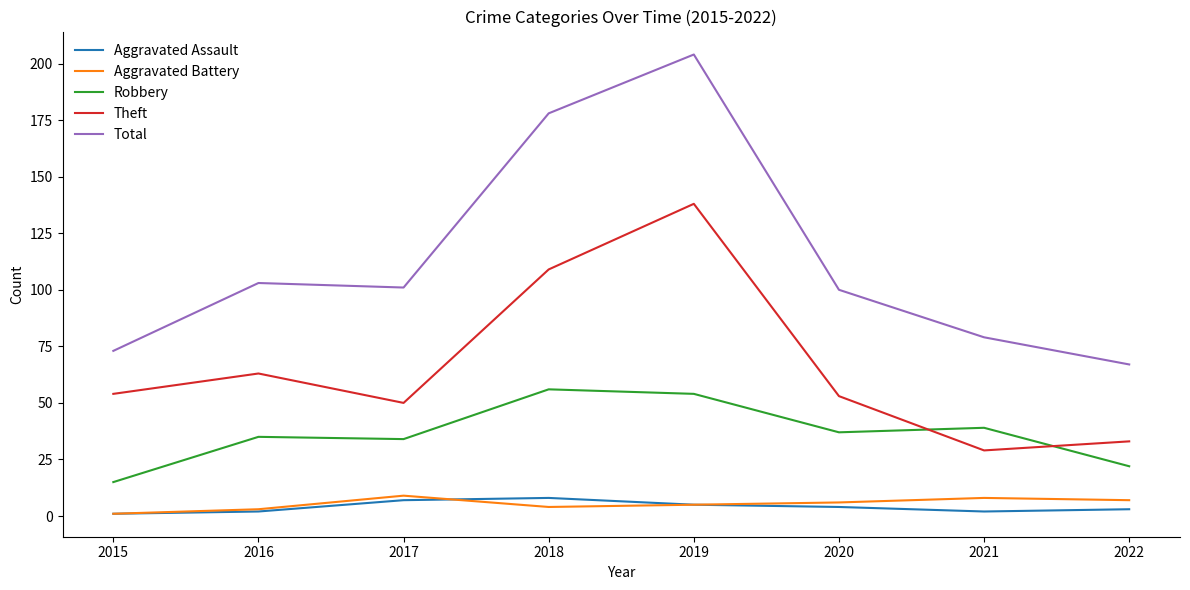

The Robbery series shows 3 at 2015. True or false?

False